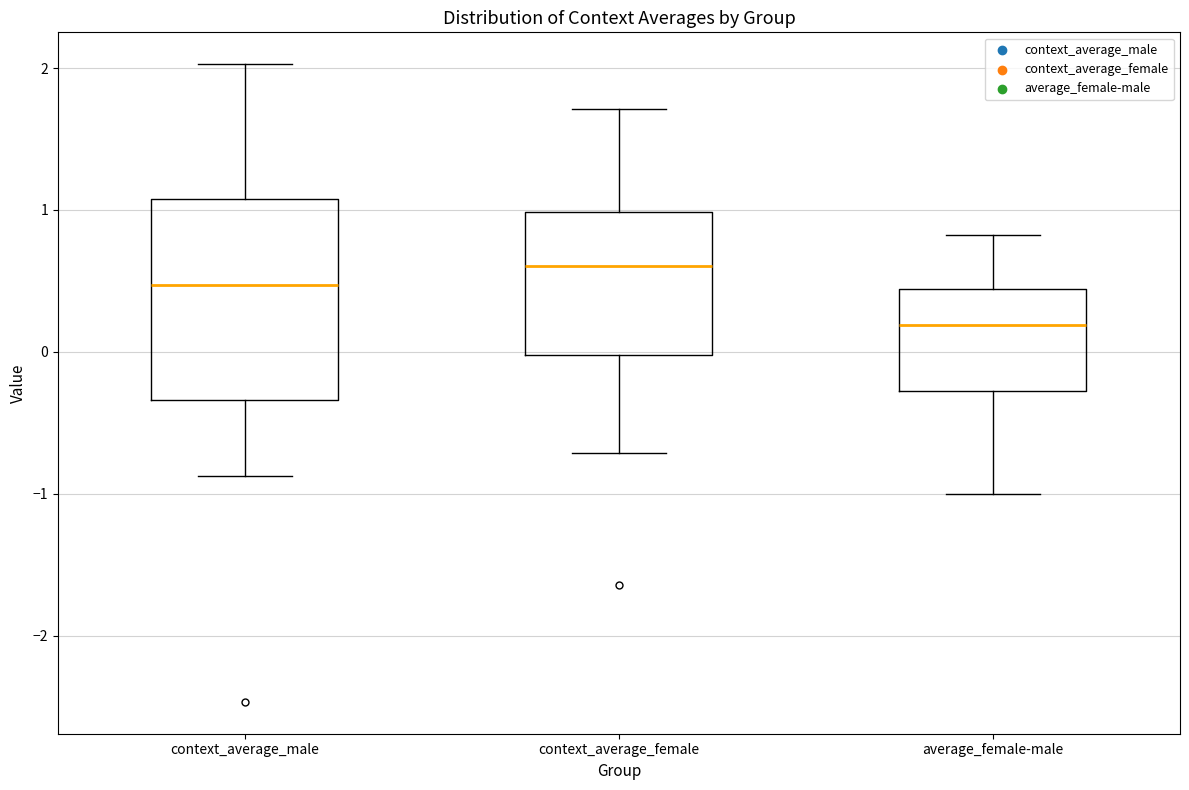

Reading left to right, transcribe this box plot: for each box, give where its median line is, the range the box spans, and where its two whiskers end, as read against the y-axis. The values are not printed on the chart, so give them approximately, as read against the axis.

context_average_male: median 0.5, box -0.3 to 1.1, whiskers -0.9 to 2.0
context_average_female: median 0.6, box 0.0 to 1.0, whiskers -0.7 to 1.7
average_female-male: median 0.2, box -0.3 to 0.4, whiskers -1.0 to 0.8